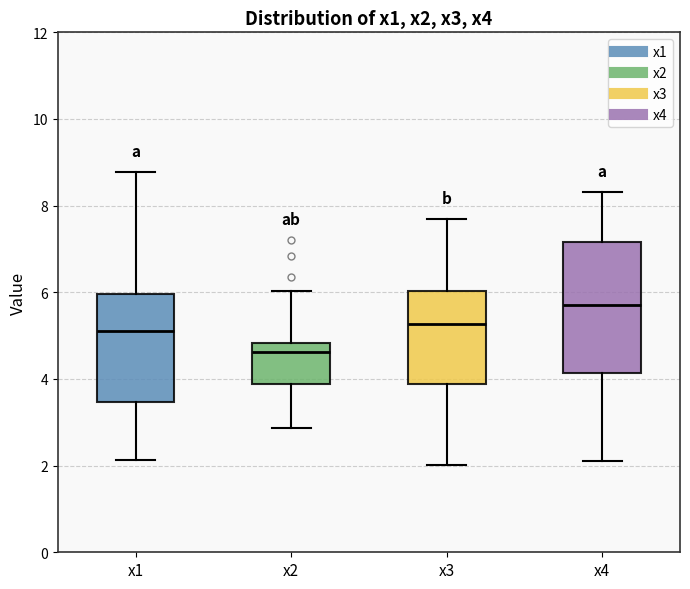

Reading left to right, transcribe this box plot: for each box, give where its median line is, the range the box spans, and where its two whiskers end, as read against the y-axis. The values are not printed on the chart, so give them approximately, as read against the axis.

x1: median 5.2, box 3.4 to 6.0, whiskers 2.2 to 8.8
x2: median 4.6, box 3.8 to 4.8, whiskers 2.8 to 6.0
x3: median 5.2, box 3.8 to 6.0, whiskers 2.0 to 7.6
x4: median 5.8, box 4.2 to 7.2, whiskers 2.0 to 8.4